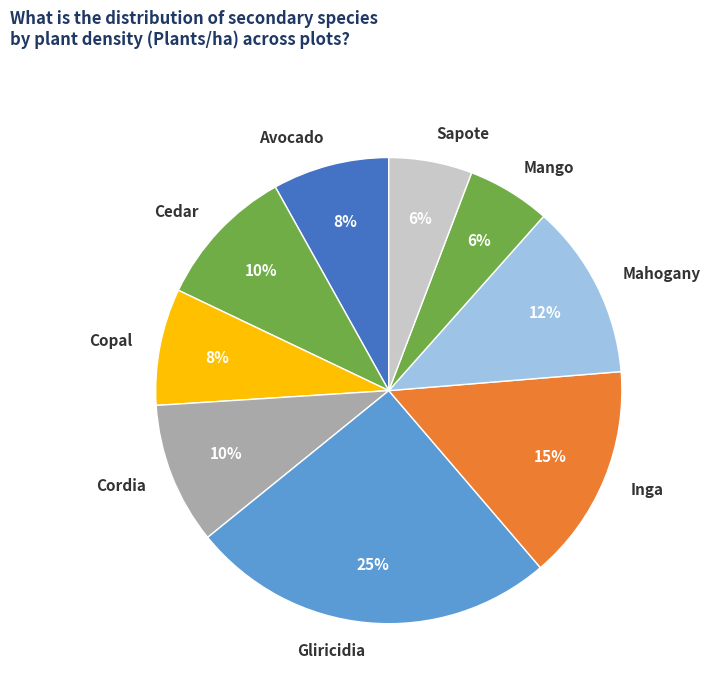

What percentage is the Avocado slice, to the nearest percent?

8%